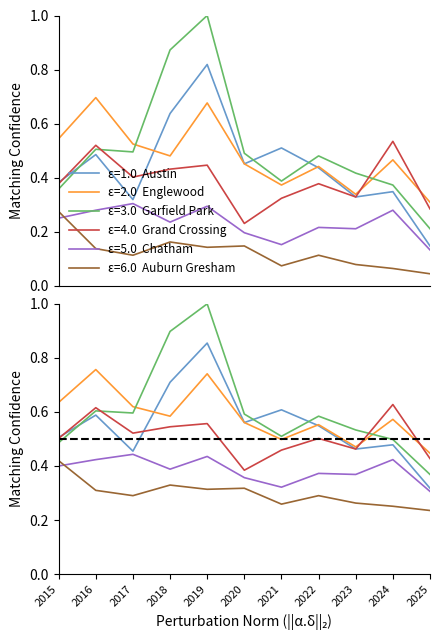

Between which two adjacent categories do Auburn Gresham and Chatham first intersect?

2015 and 2016